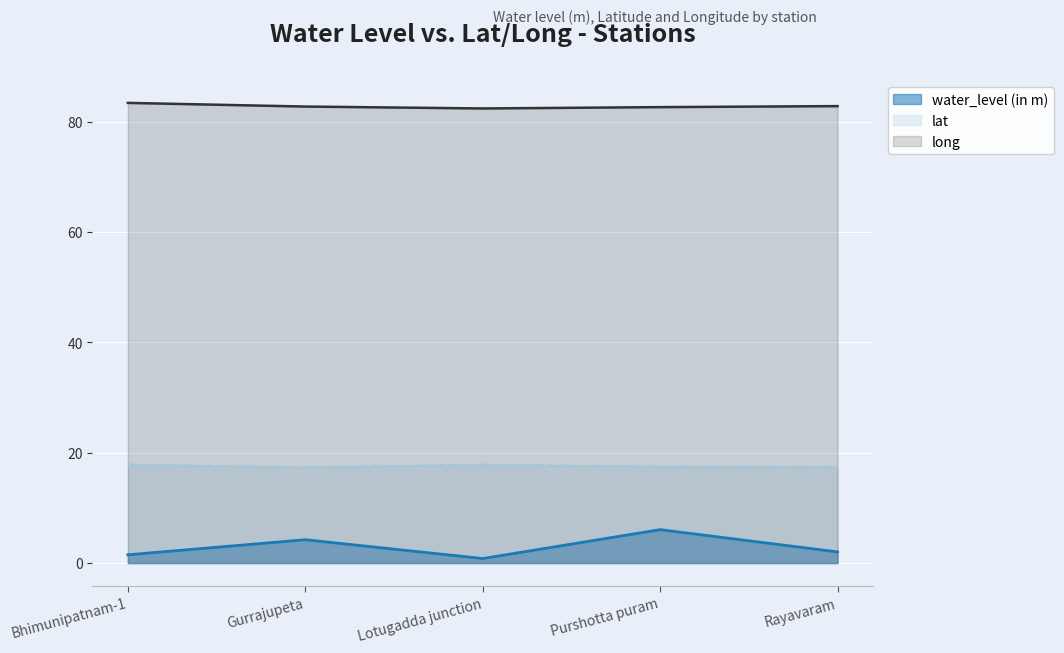

In water_level (in m), how many points are lower than both neighbors (excluding endpoints)?

1